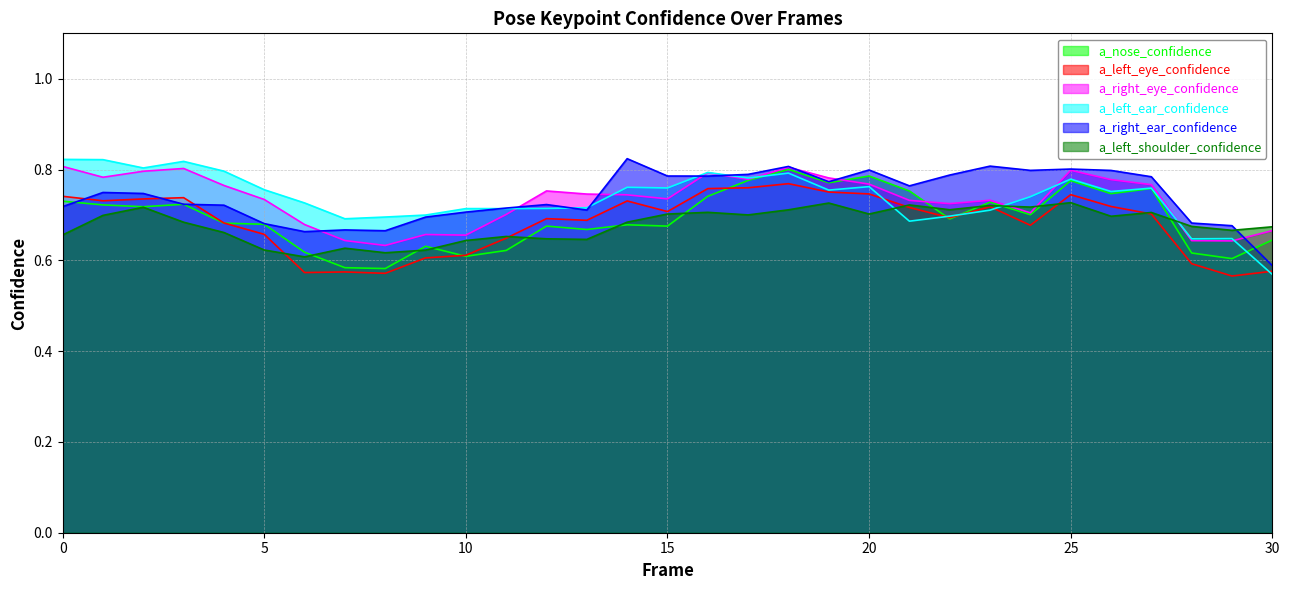

Reading right to left, transcribe all the data shown in this chart.

a_nose_confidence: 0.6	0.6	0.6	0.8	0.7	0.8	0.7	0.7	0.7	0.8	0.8	0.8	0.8	0.8	0.7	0.7	0.7	0.7	0.7	0.6	0.6	0.6	0.6	0.6	0.6	0.7	0.7	0.7	0.7	0.7	0.7
a_left_eye_confidence: 0.6	0.6	0.6	0.7	0.7	0.7	0.7	0.7	0.7	0.7	0.7	0.8	0.8	0.8	0.8	0.7	0.7	0.7	0.7	0.6	0.6	0.6	0.6	0.6	0.6	0.7	0.7	0.7	0.7	0.7	0.7
a_right_eye_confidence: 0.7	0.6	0.6	0.8	0.8	0.8	0.7	0.7	0.7	0.7	0.8	0.8	0.8	0.8	0.8	0.7	0.7	0.7	0.8	0.7	0.7	0.7	0.6	0.6	0.7	0.7	0.8	0.8	0.8	0.8	0.8
a_left_ear_confidence: 0.6	0.6	0.6	0.8	0.8	0.8	0.7	0.7	0.7	0.7	0.8	0.8	0.8	0.8	0.8	0.8	0.8	0.7	0.7	0.7	0.7	0.7	0.7	0.7	0.7	0.8	0.8	0.8	0.8	0.8	0.8
a_right_ear_confidence: 0.6	0.7	0.7	0.8	0.8	0.8	0.8	0.8	0.8	0.8	0.8	0.8	0.8	0.8	0.8	0.8	0.8	0.7	0.7	0.7	0.7	0.7	0.7	0.7	0.7	0.7	0.7	0.7	0.7	0.7	0.7
a_left_shoulder_confidence: 0.7	0.7	0.7	0.7	0.7	0.7	0.7	0.7	0.7	0.7	0.7	0.7	0.7	0.7	0.7	0.7	0.7	0.6	0.6	0.7	0.6	0.6	0.6	0.6	0.6	0.6	0.7	0.7	0.7	0.7	0.7